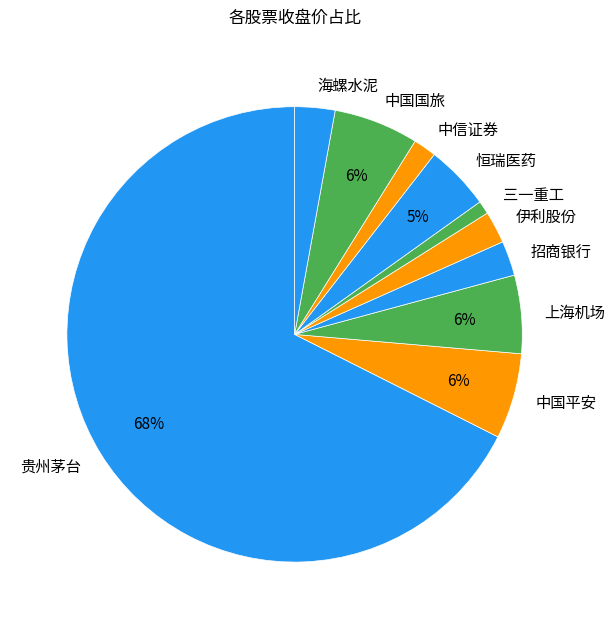

To the nearest percent, what percentage of the pie is 上海机场?

6%